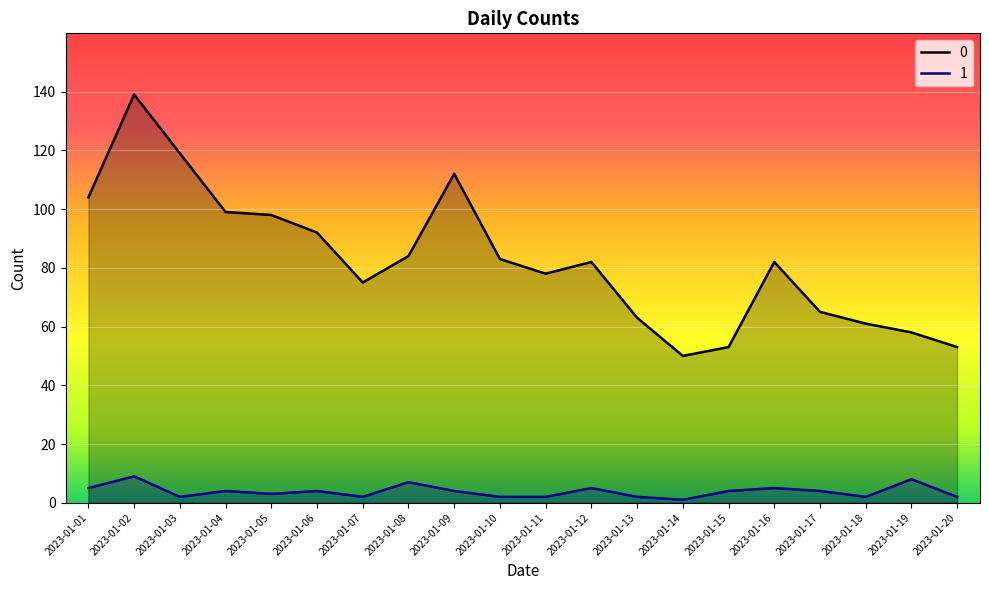

The value of 0 at 2023-01-11 is 129. True or false?

False